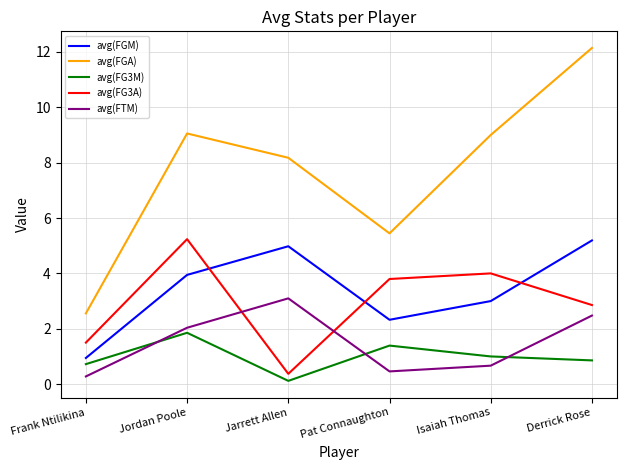

Which series has the largest total across all categories?

avg(FGA)